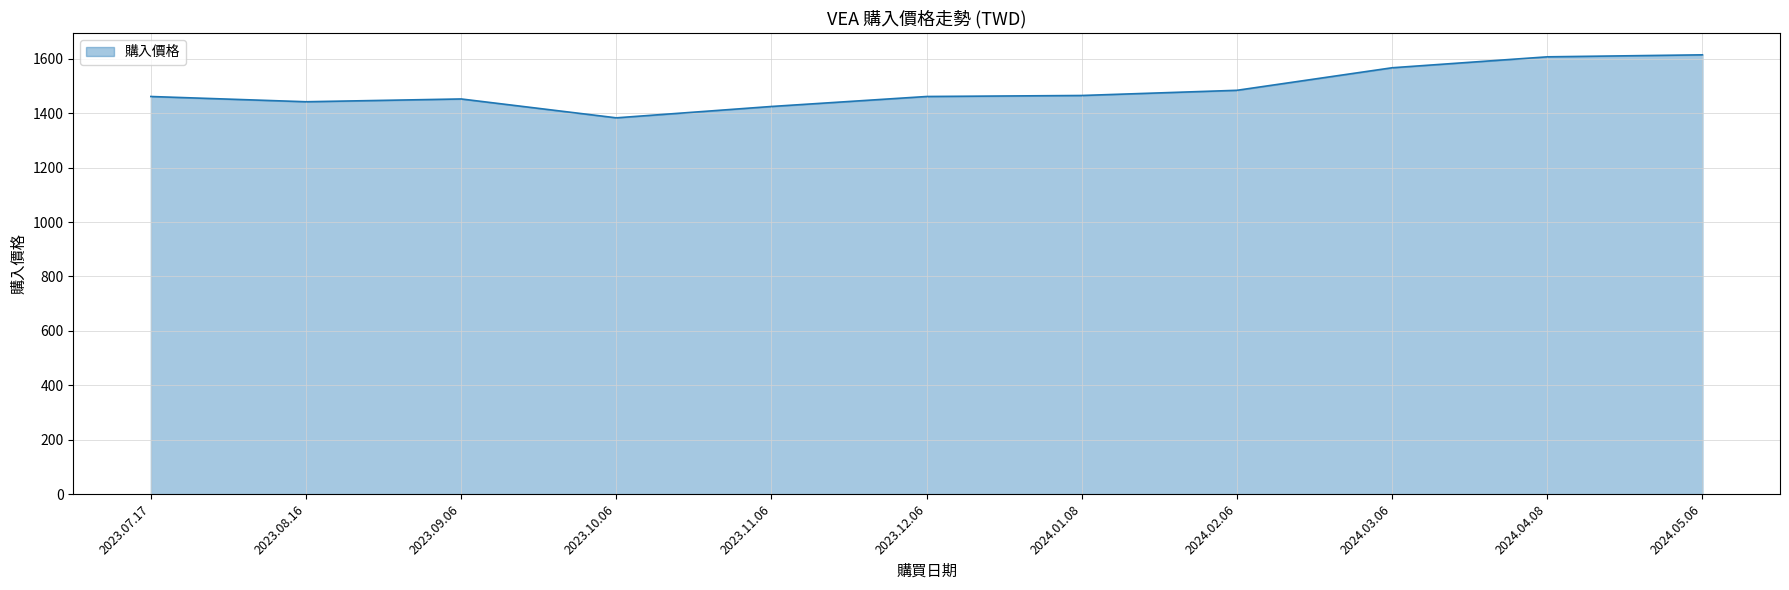

What is the minimum value shown in the chart?

1382.8